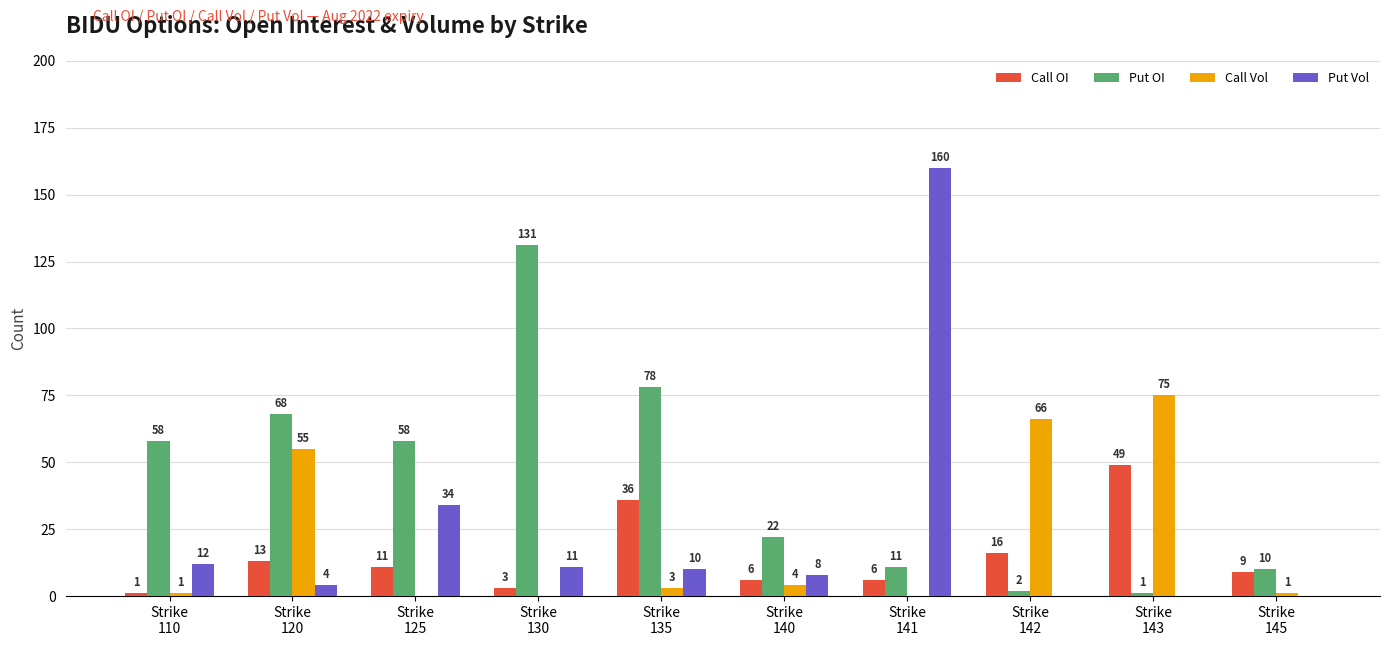

At which label does Put Vol first exceed 10?

Strike
110